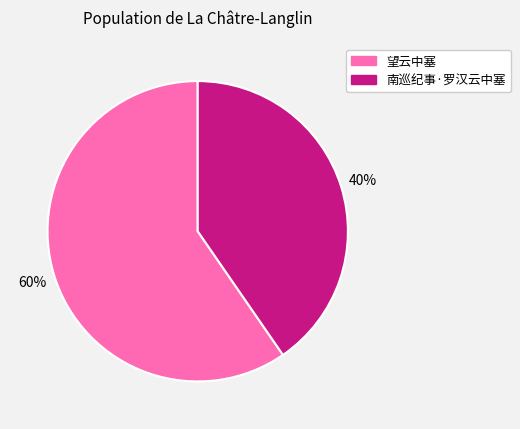

What is the majority slice?

望云中塞